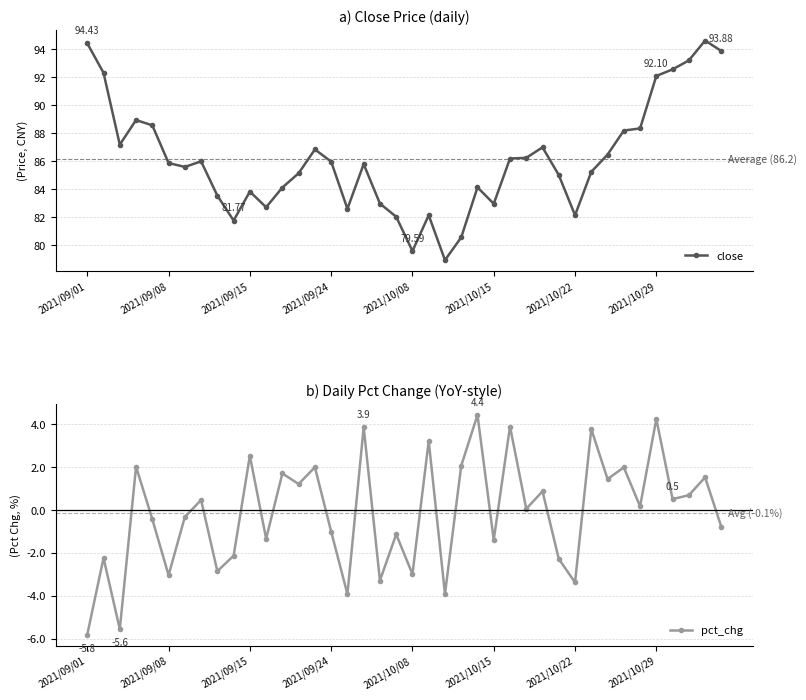

Which category has the lowest value across all series?

2021/09/01